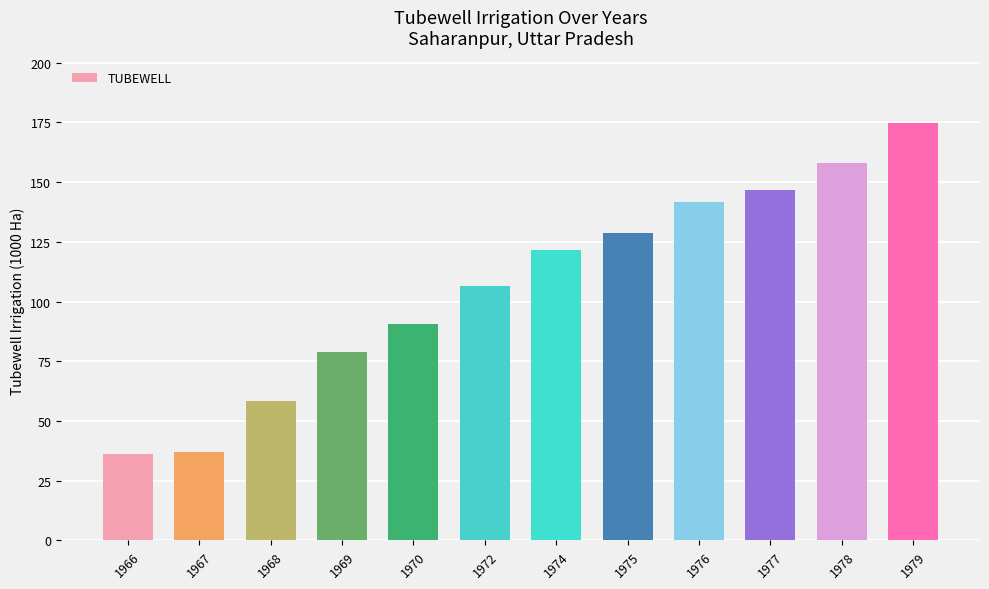

What value does the data have at 1966?

36.2